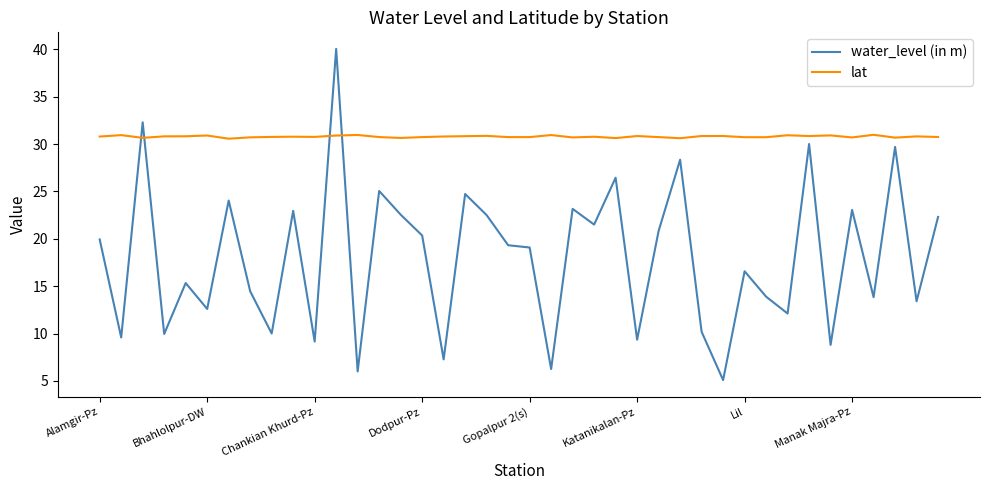

What is the difference between the maximum and minimum values in the water_level (in m) series?

35.0